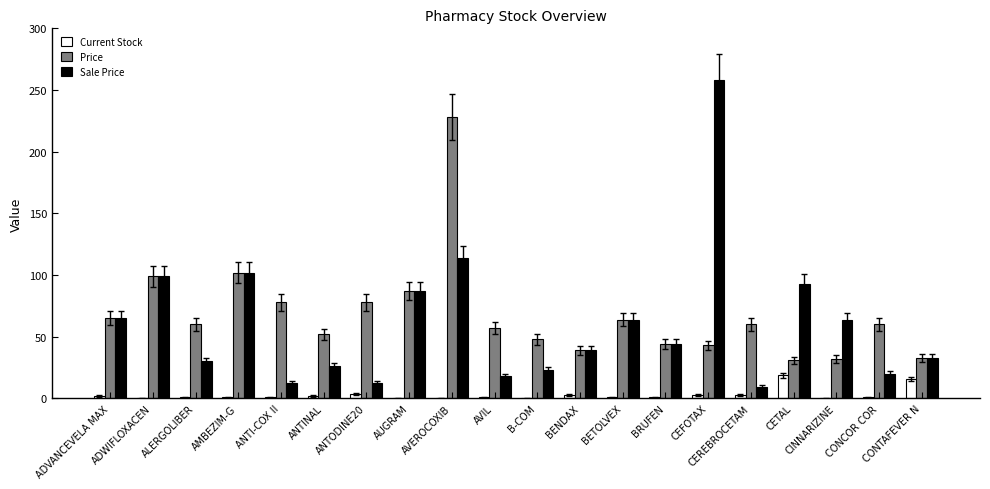

What is the highest value of the Price series?

228.0